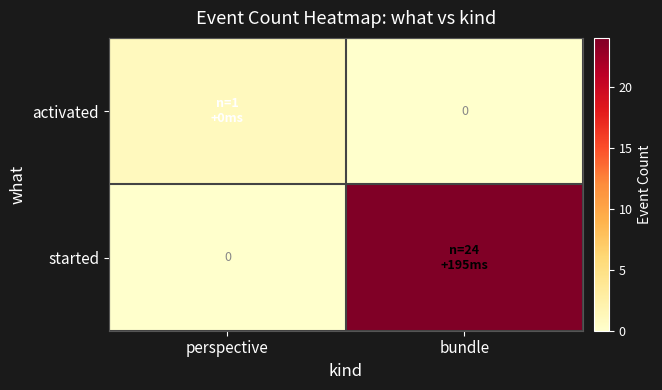

List the series in order of their overall mean, lowest first.

activated, started